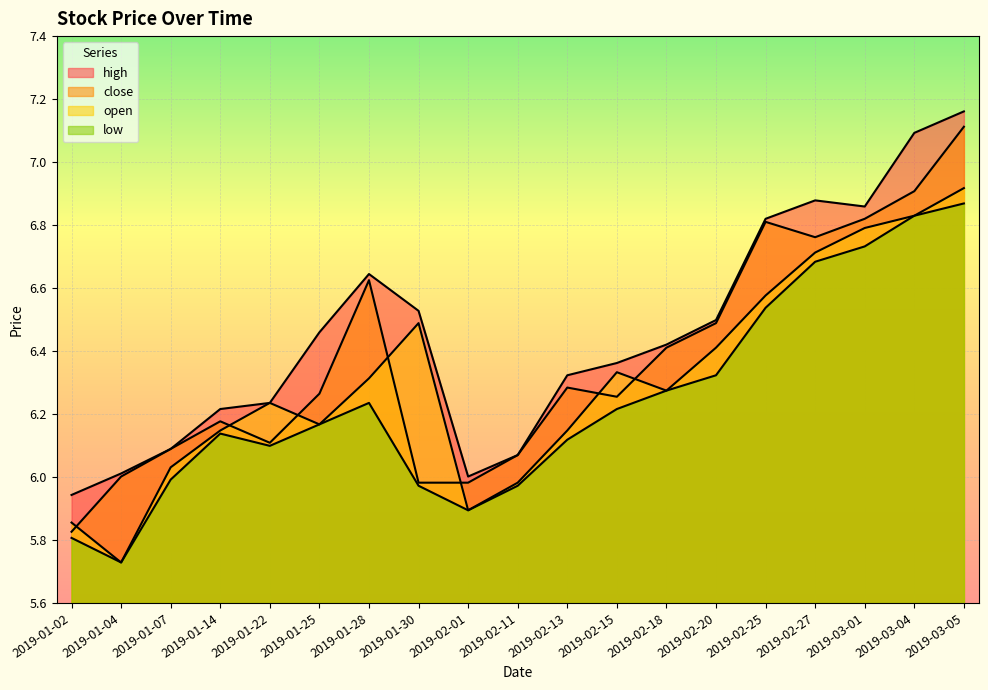

How many lines are shown in the chart?

4